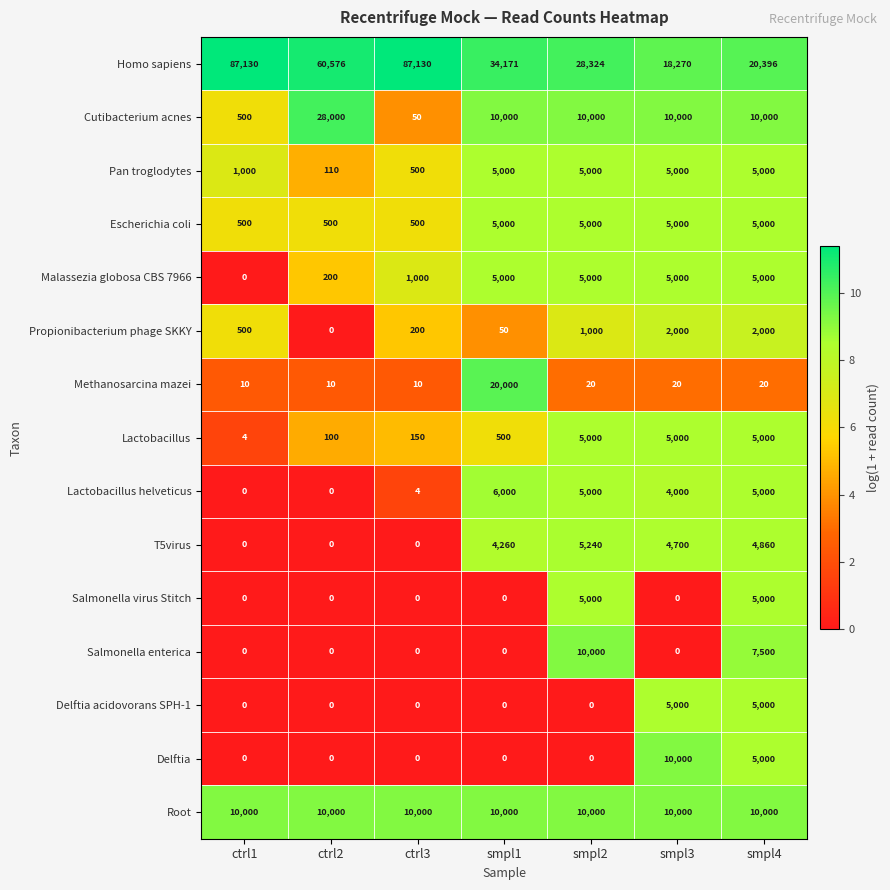

What is the sum of all Salmonella enterica values?

17500